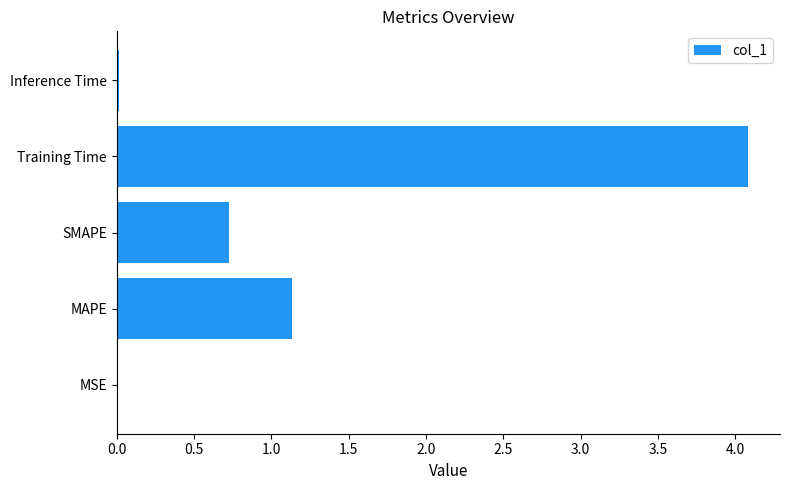

Between MSE and MAPE, which is larger?

MAPE